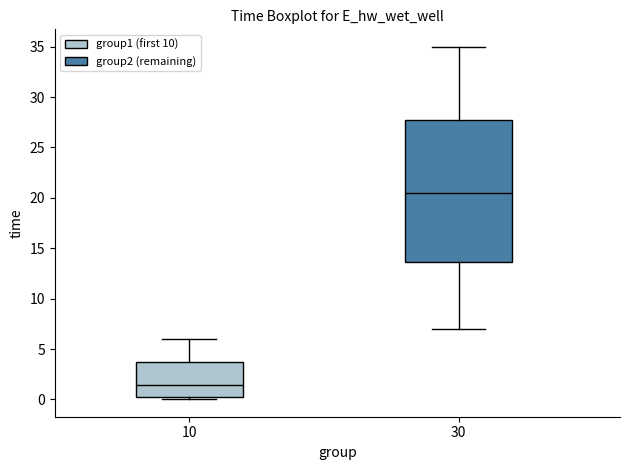

Where is the lower edge of the box at x = 10 on the y-axis? The values are not printed on the chart, so give them approximately, as read against the axis.

0.5